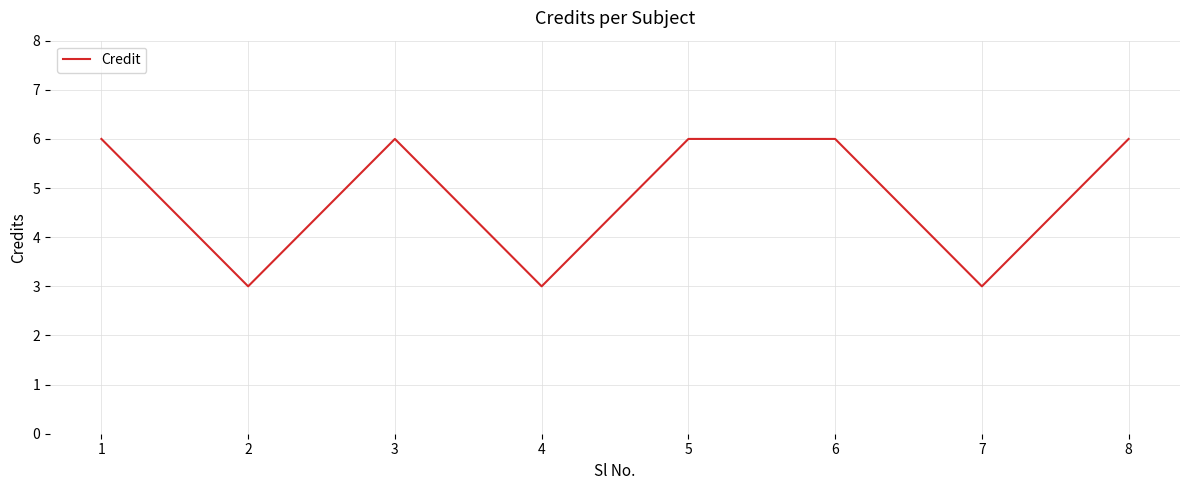

How many values are below 6?

3